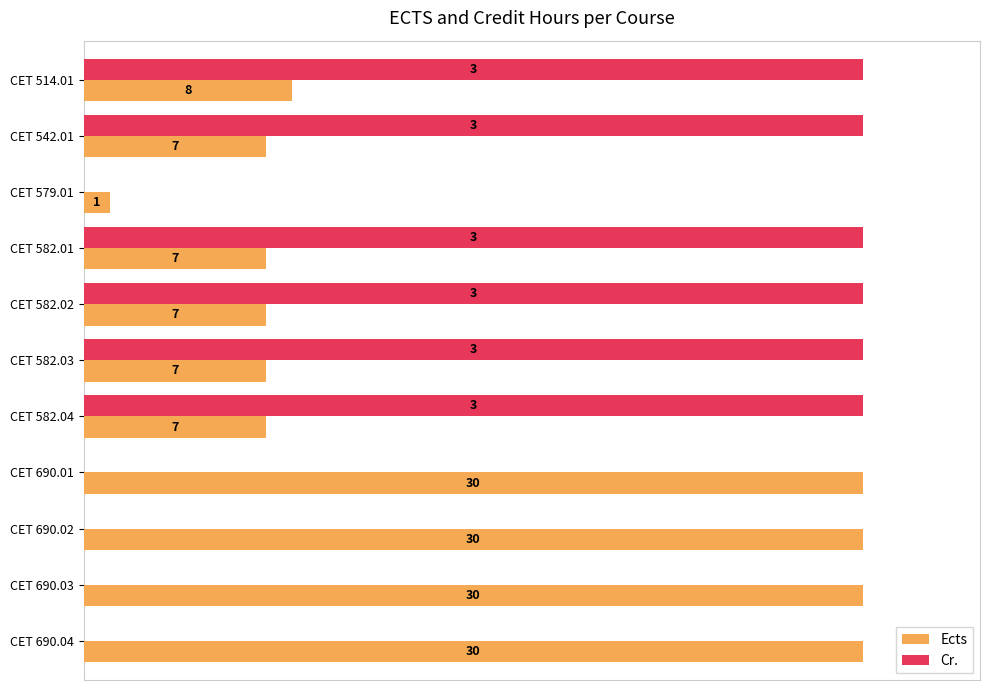

Rank the series by their average value, from highest to lowest.

Cr., Ects